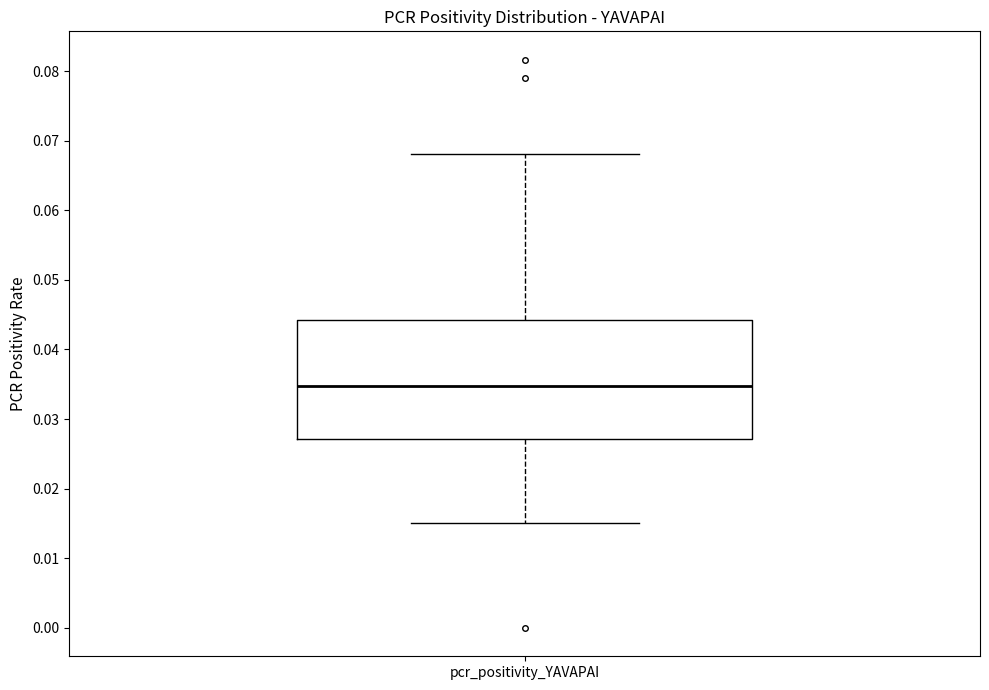

Where does the upper whisker of the box for pcr_positivity_YAVAPAI end on the y-axis? The values are not printed on the chart, so give them approximately, as read against the axis.

0.068